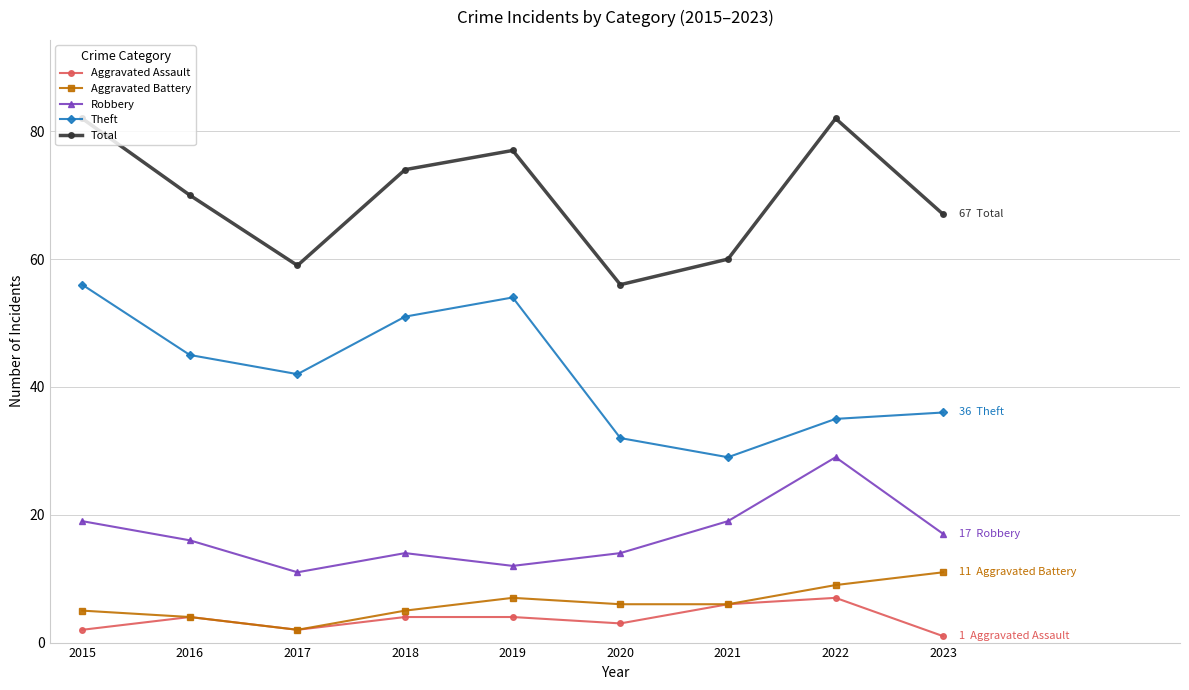

Rank the series at 2020 from highest to lowest value.

Total, Theft, Robbery, Aggravated Battery, Aggravated Assault